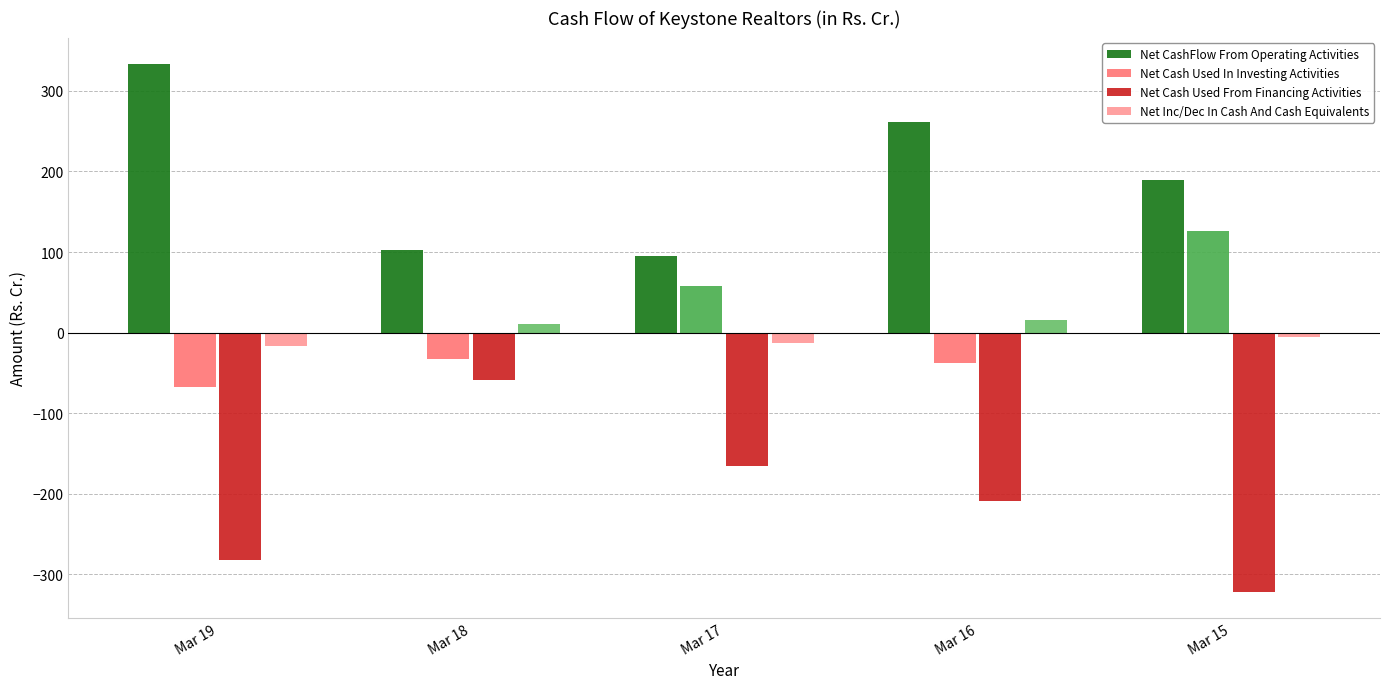

The Net Cash Used From Financing Activities series shows -132.4 at Mar 19. True or false?

False